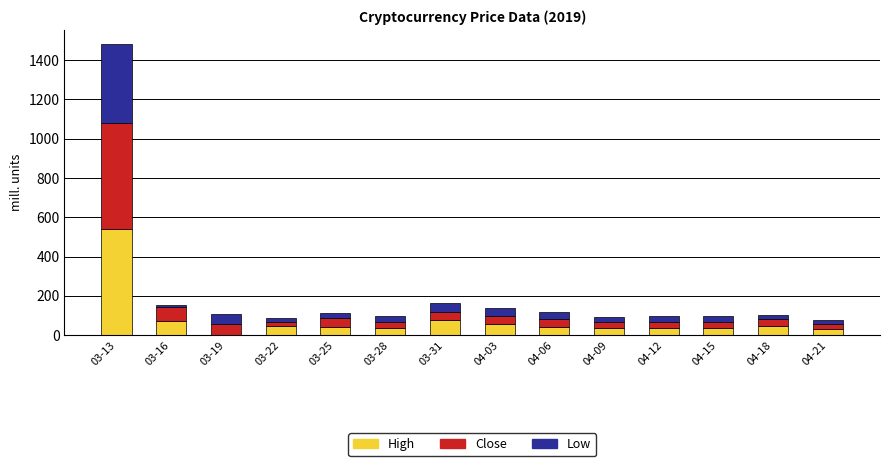

Which category has the highest value in the High series?

03-13